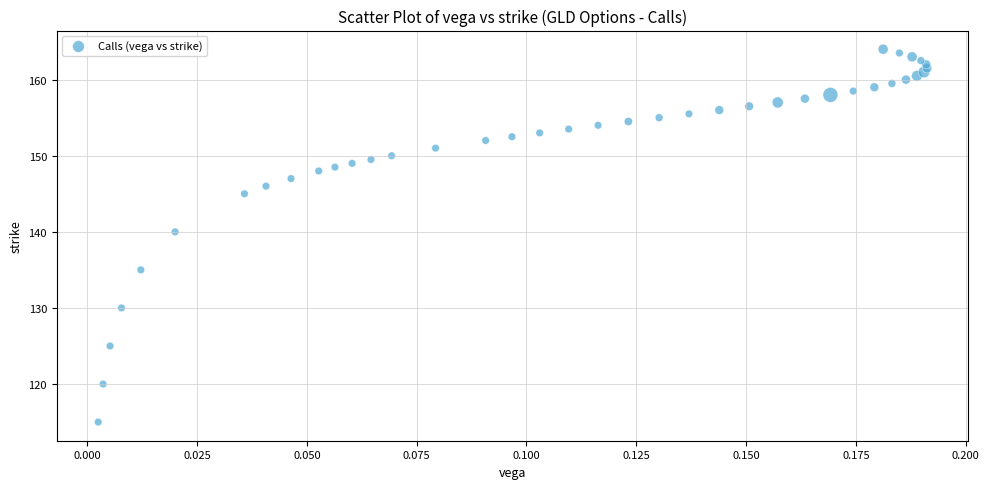

What Y value in the scatter plot is closest to 139?

140.0